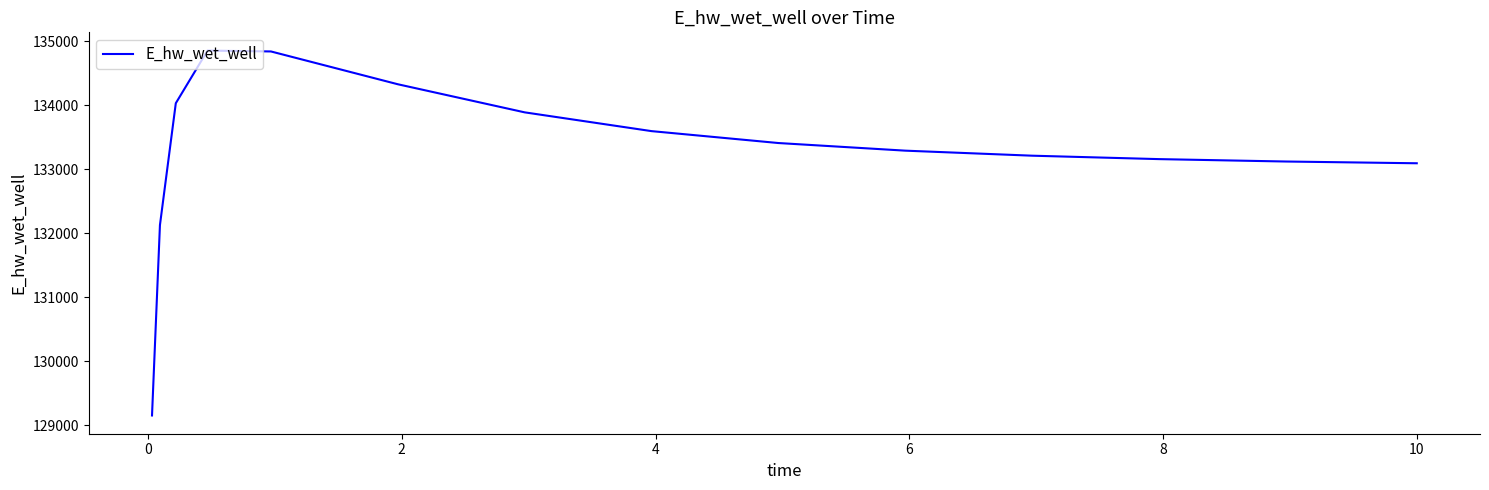

What is the maximum value shown in the chart?

134857.1